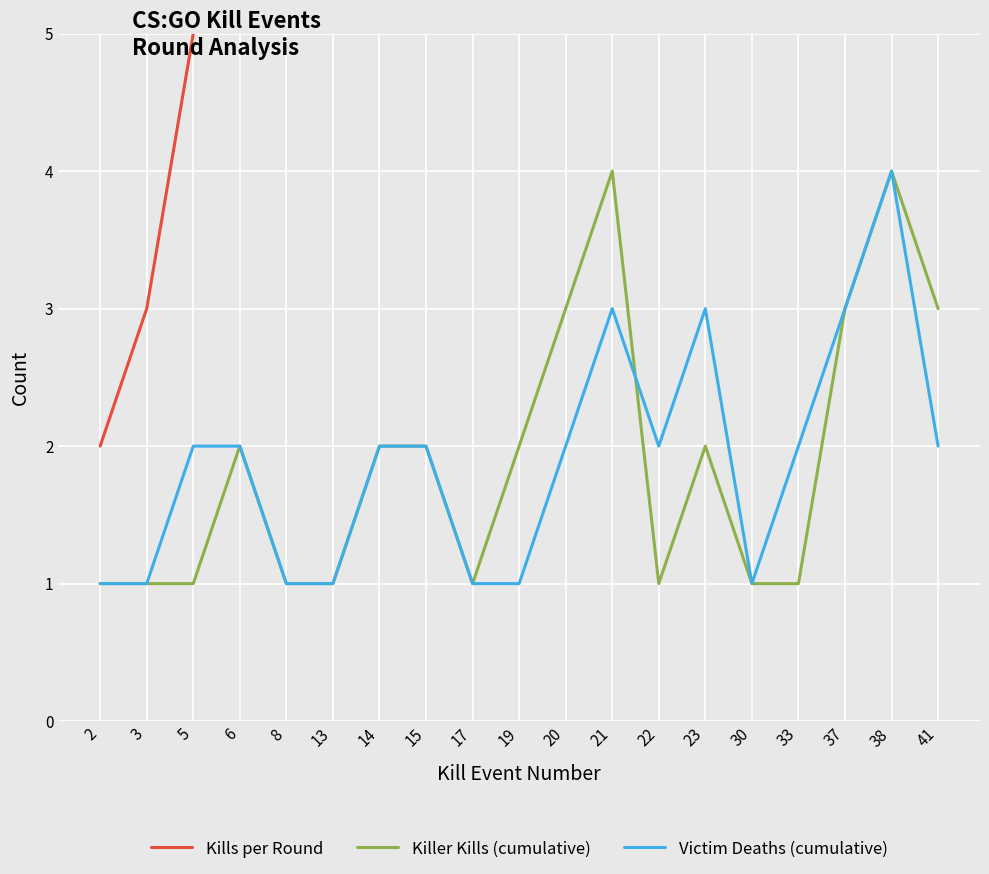

Which series has the widest spread of values?

Kills per Round